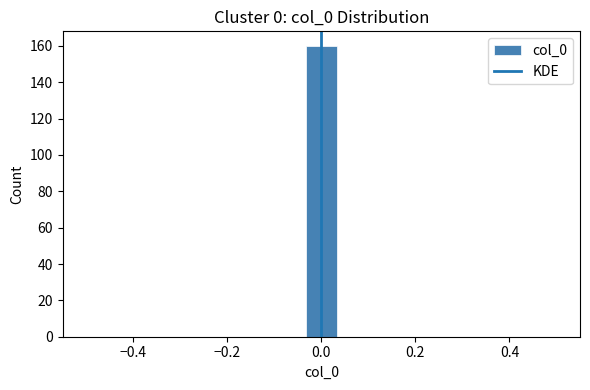

Around what value on the x-axis is the tallest bar? Give the approximate position of its centre, as read against the axis.

0.00